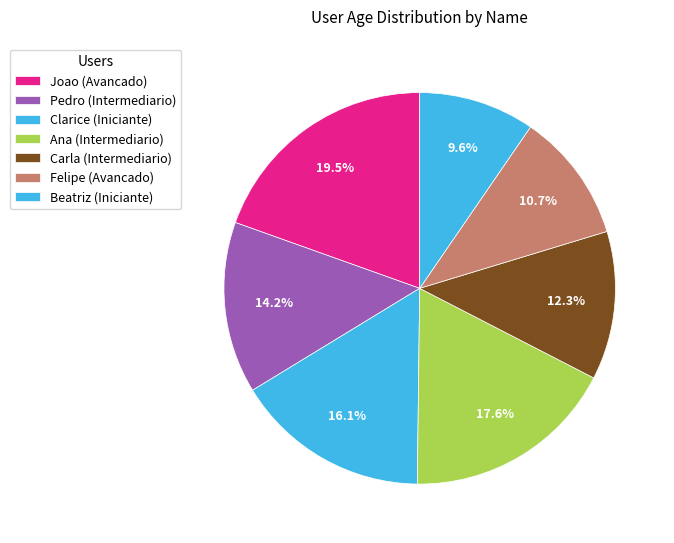

The Ana slice represents 18% of the pie. True or false?

True